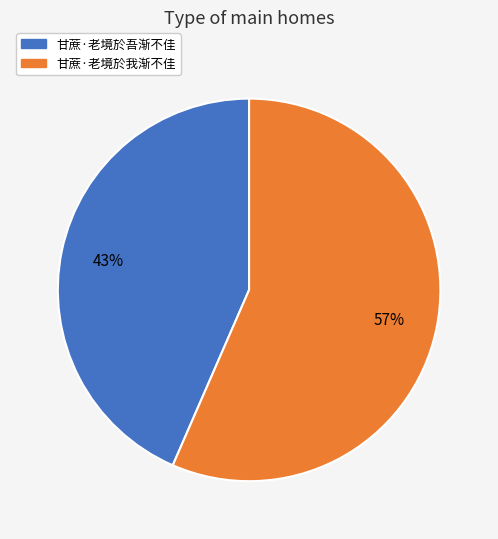

What is the largest slice in the pie chart?

甘蔗·老境於我渐不佳